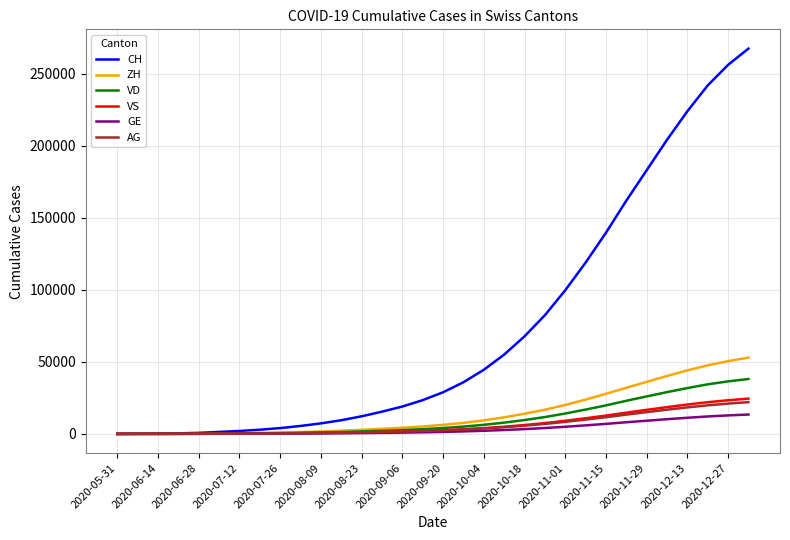

Which series has the largest range (max minus min)?

CH